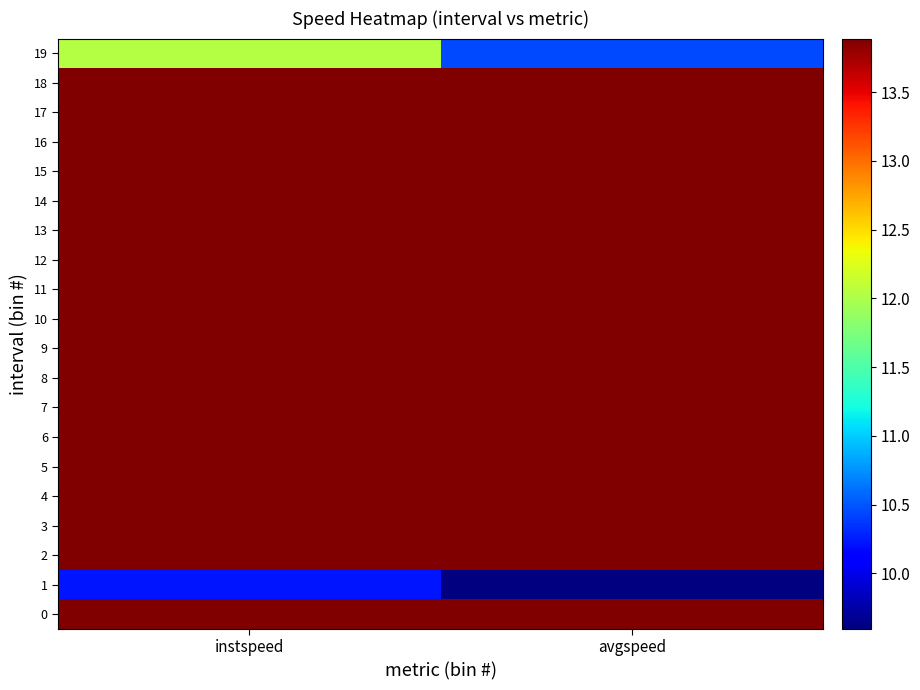

Count the number of data series in this chart.

20